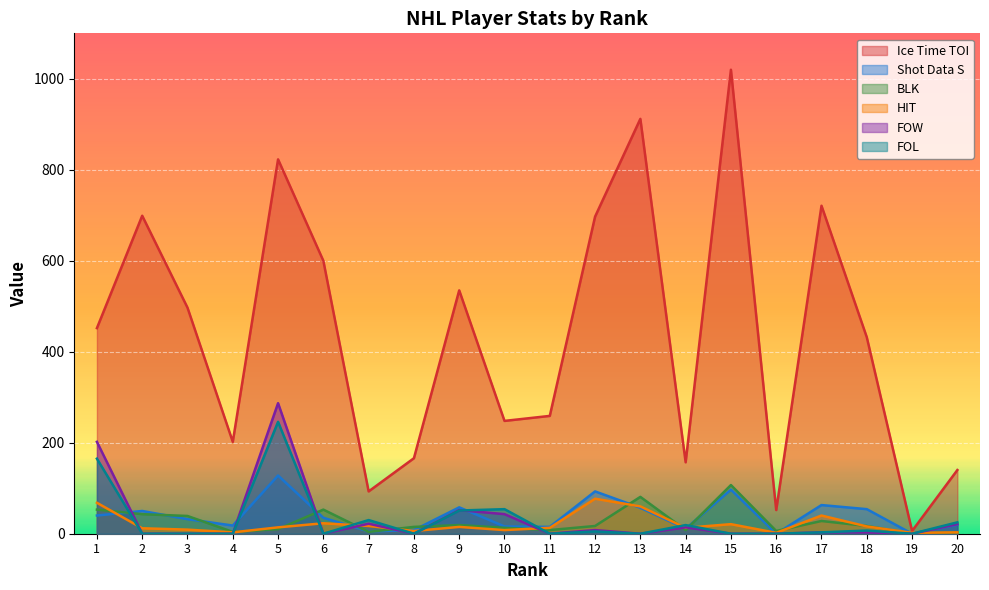

True or false: HIT has more than 0 interior local peaks.

True